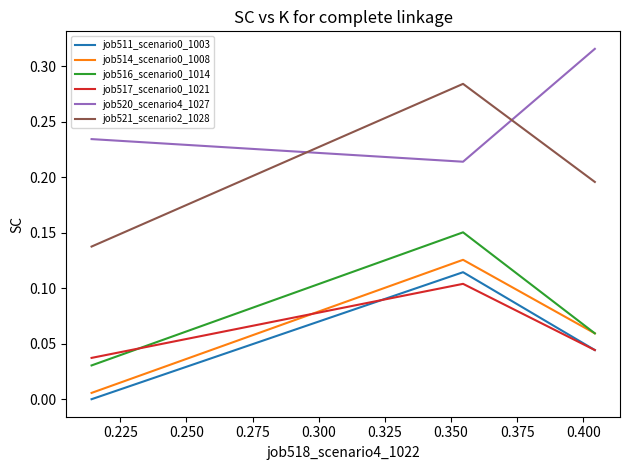

Which series has the largest range (max minus min)?

job521_scenario2_1028